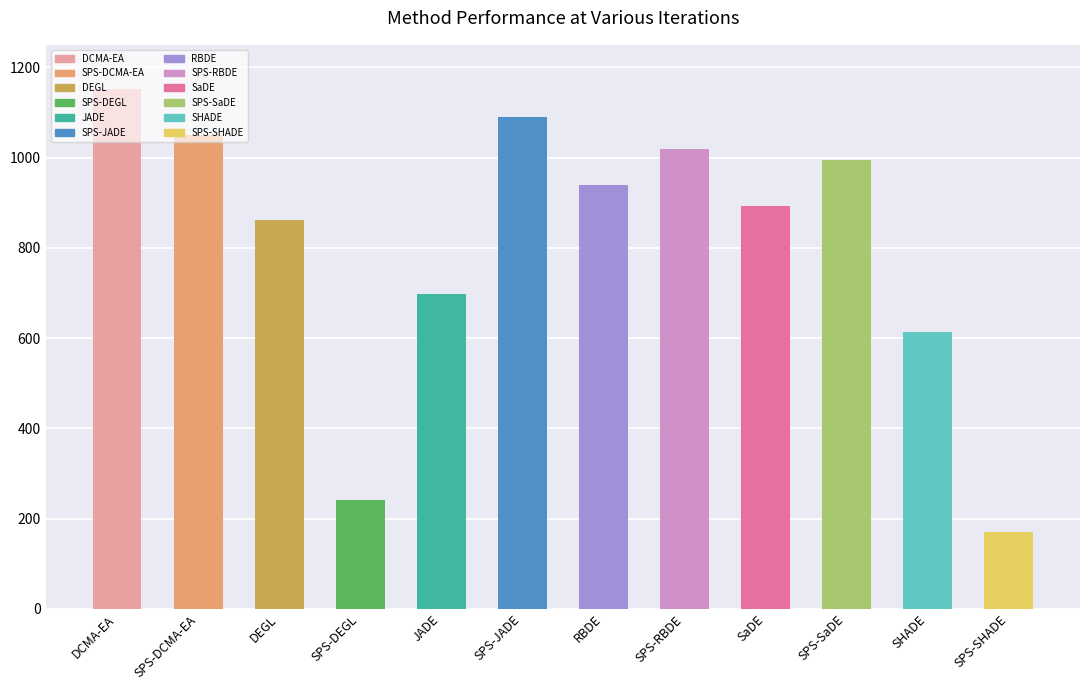

What is the difference between the maximum and minimum values in the val_2000 series?

982.1